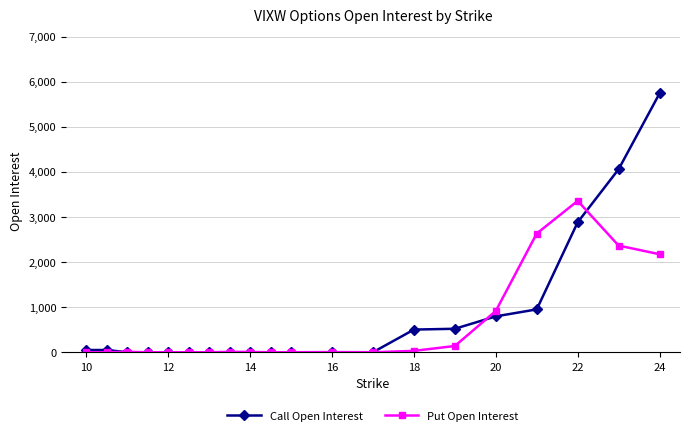

True or false: Put Open Interest has more than 0 interior local peaks.

True